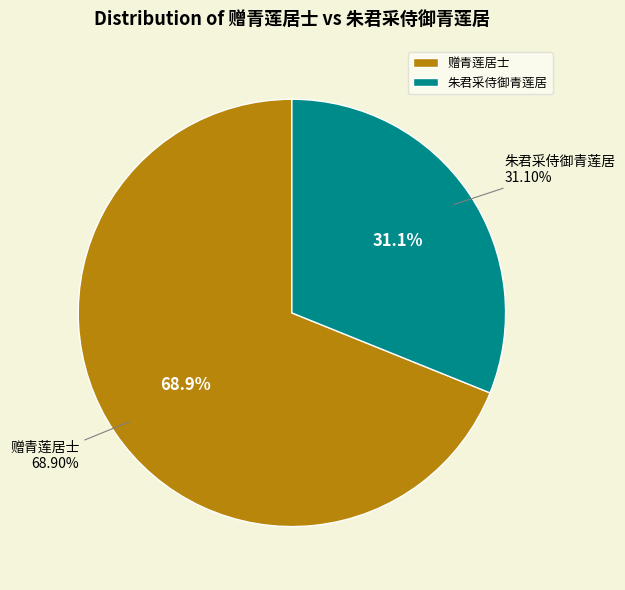

How much of the chart is everything except 赠青莲居士?

31.1%